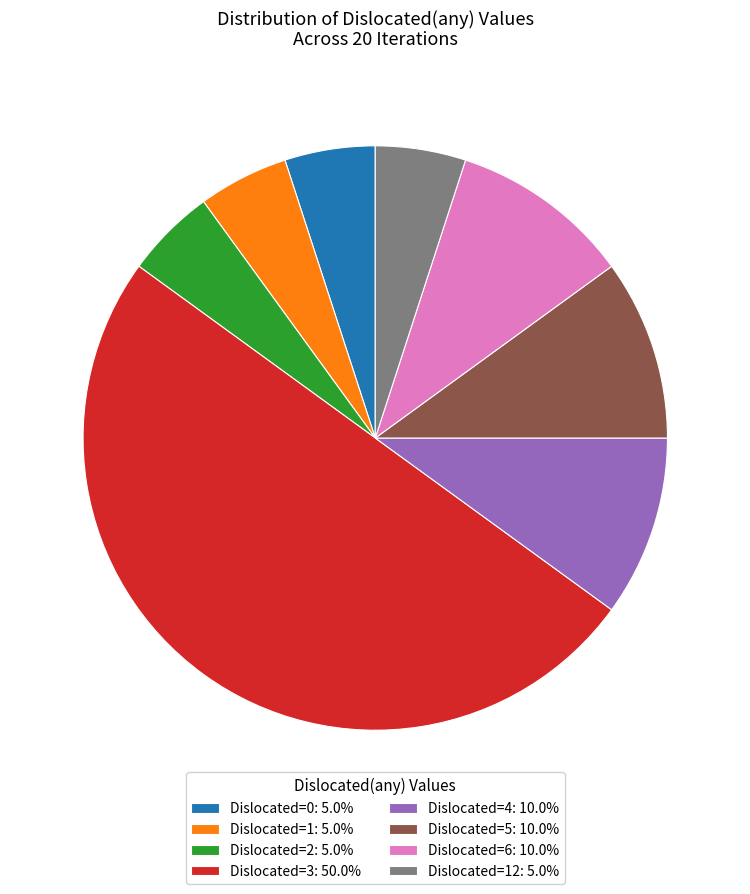

How many segments does this pie chart have?

8